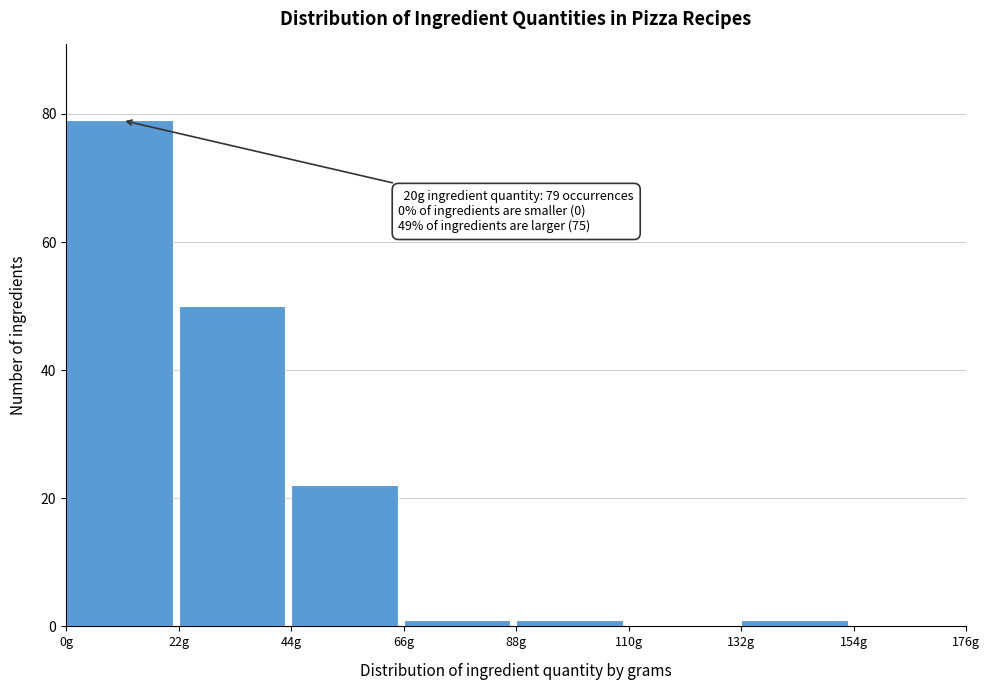

Which range on the x-axis has the tallest bar?

0 to 22